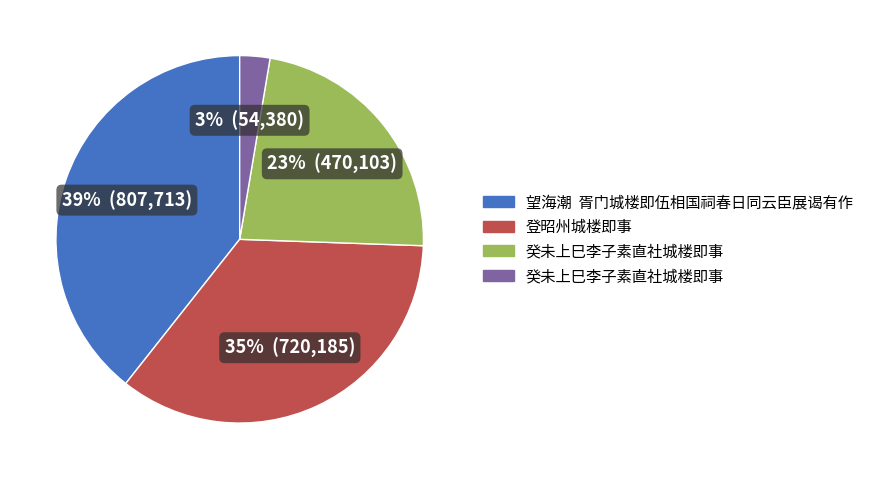

Does any single category account for the majority?

No